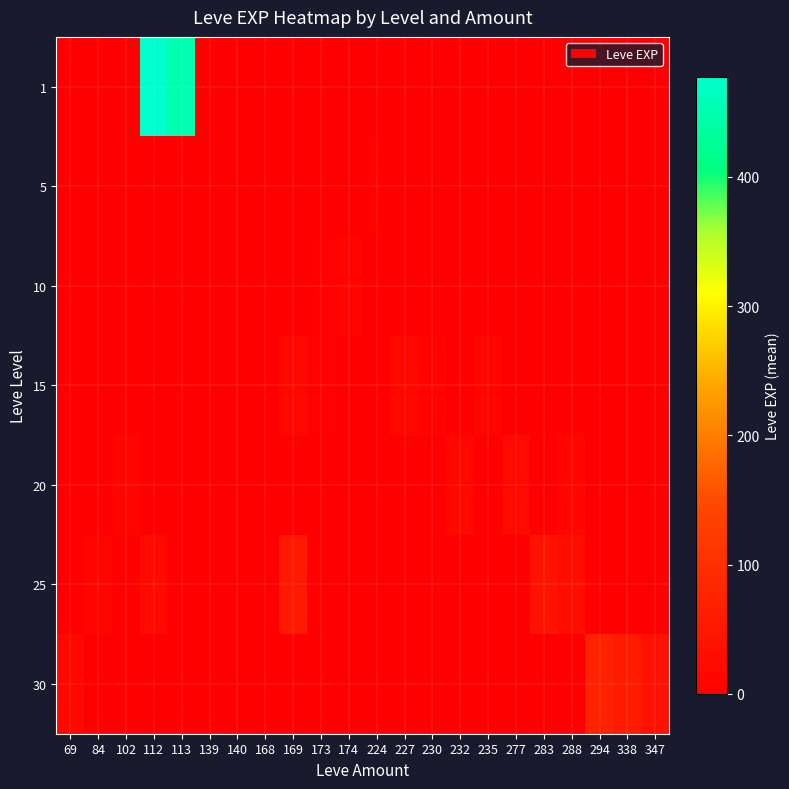

Reading left to right, extract all data points from this chart.

1: 69=0.0	84=0.0	102=0.0	112=477.5	113=450.5	139=0.0	140=0.0	168=0.0	169=0.0	173=0.0	174=0.0	224=0.0	227=0.0	230=0.0	232=0.0	235=0.0	277=0.0	283=0.0	288=0.0	294=0.0	338=0.0	347=0.0
5: 69=0.0	84=0.0	102=0.0	112=0.0	113=0.0	139=1.0	140=2.0	168=3.0	169=0.0	173=1.0	174=0.0	224=6.0	227=0.0	230=0.0	232=0.0	235=0.0	277=0.0	283=0.0	288=0.0	294=0.0	338=0.0	347=0.0
10: 69=0.0	84=0.0	102=0.0	112=0.0	113=0.0	139=0.0	140=3.0	168=0.0	169=3.5	173=6.0	174=10.0	224=0.0	227=0.0	230=0.0	232=0.0	235=0.0	277=0.0	283=0.0	288=0.0	294=0.0	338=0.0	347=0.0
15: 69=0.0	84=0.0	102=0.0	112=0.0	113=0.0	139=0.0	140=0.0	168=0.0	169=18.5	173=7.0	174=0.0	224=0.0	227=17.0	230=11.0	232=0.0	235=13.0	277=0.0	283=0.0	288=0.0	294=0.0	338=0.0	347=0.0
20: 69=0.0	84=0.0	102=12.5	112=0.0	113=0.0	139=0.0	140=0.0	168=0.0	169=0.0	173=0.0	174=0.0	224=0.0	227=0.0	230=0.0	232=18.0	235=0.0	277=22.0	283=0.0	288=16.5	294=0.0	338=0.0	347=0.0
25: 69=0.0	84=12.0	102=0.0	112=20.0	113=0.0	139=0.0	140=0.0	168=0.0	169=53.0	173=0.0	174=0.0	224=0.0	227=0.0	230=0.0	232=0.0	235=0.0	277=0.0	283=37.5	288=31.0	294=0.0	338=0.0	347=0.0
30: 69=17.0	84=0.0	102=0.0	112=0.0	113=0.0	139=0.0	140=0.0	168=0.0	169=0.0	173=0.0	174=0.0	224=0.0	227=0.0	230=0.0	232=0.0	235=0.0	277=0.0	283=0.0	288=0.0	294=72.0	338=57.0	347=36.0